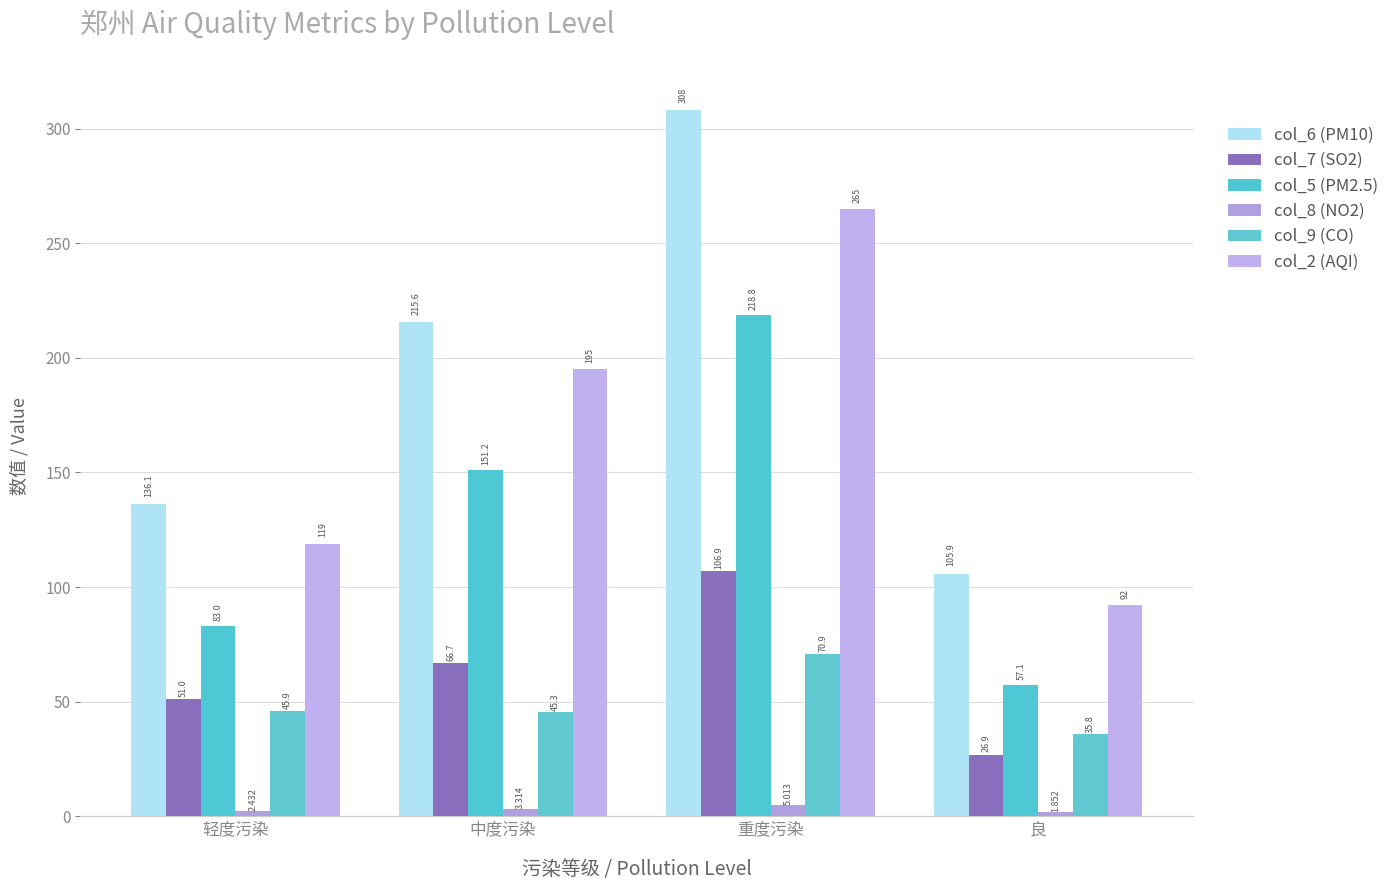

What is the average value of the col_7 (SO2) series?

62.9